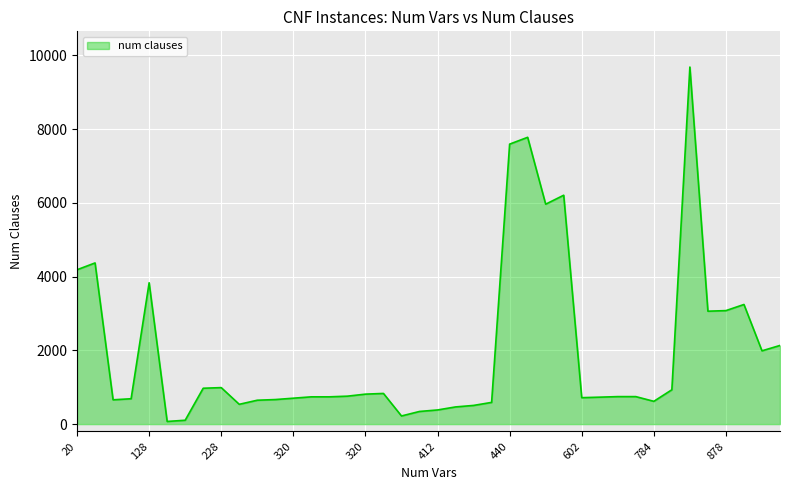

What is the difference between the maximum and minimum values?

9614